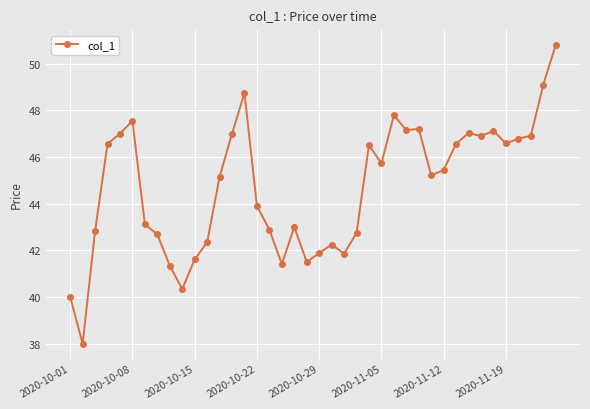

How many lines are shown in the chart?

1